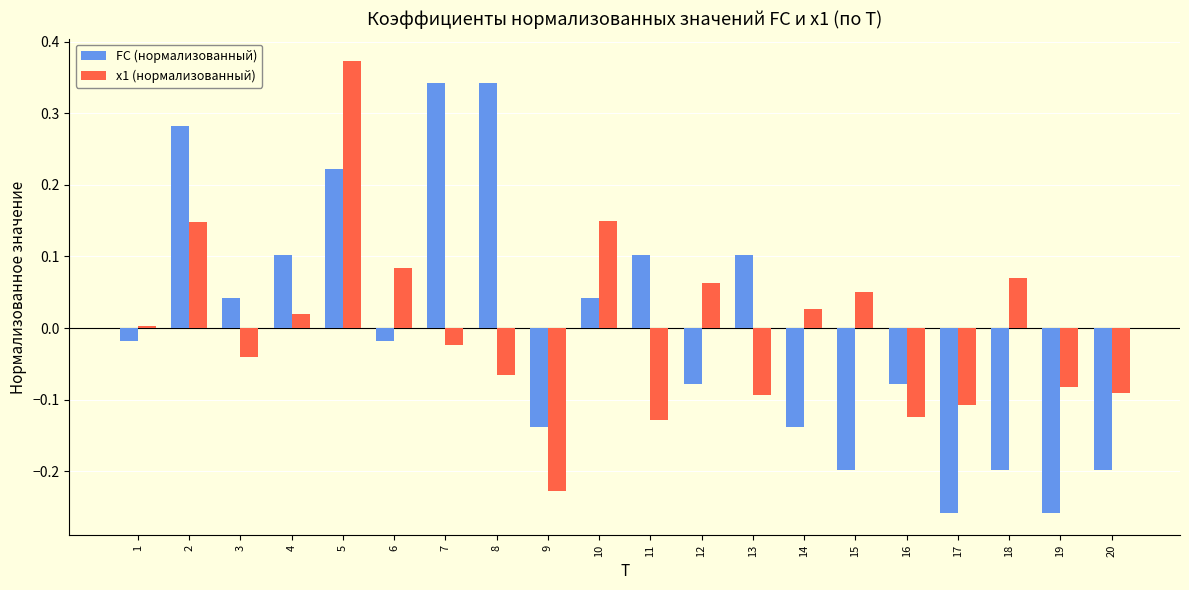

The x1 (нормализованный) series shows 0.0 at 14. True or false?

True